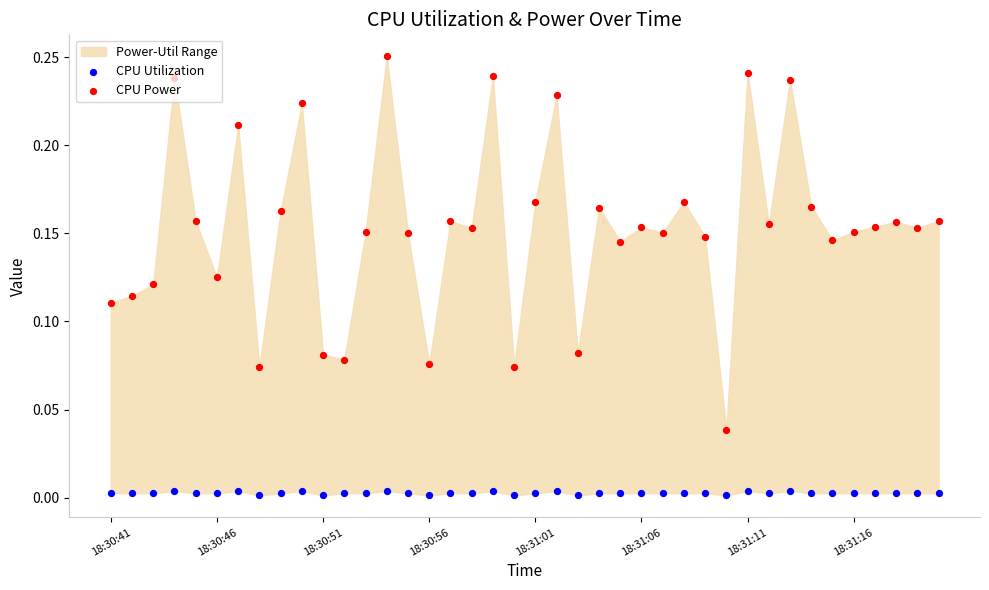

Which series contains the highest Y value?

CPU Power